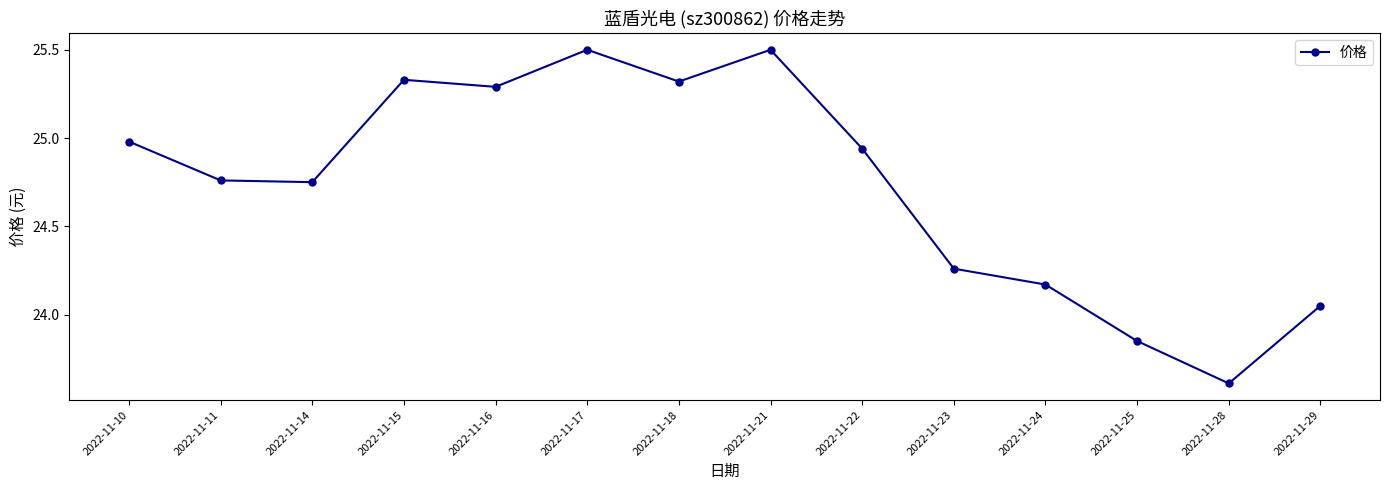

What is the difference between the maximum and minimum values?

1.9